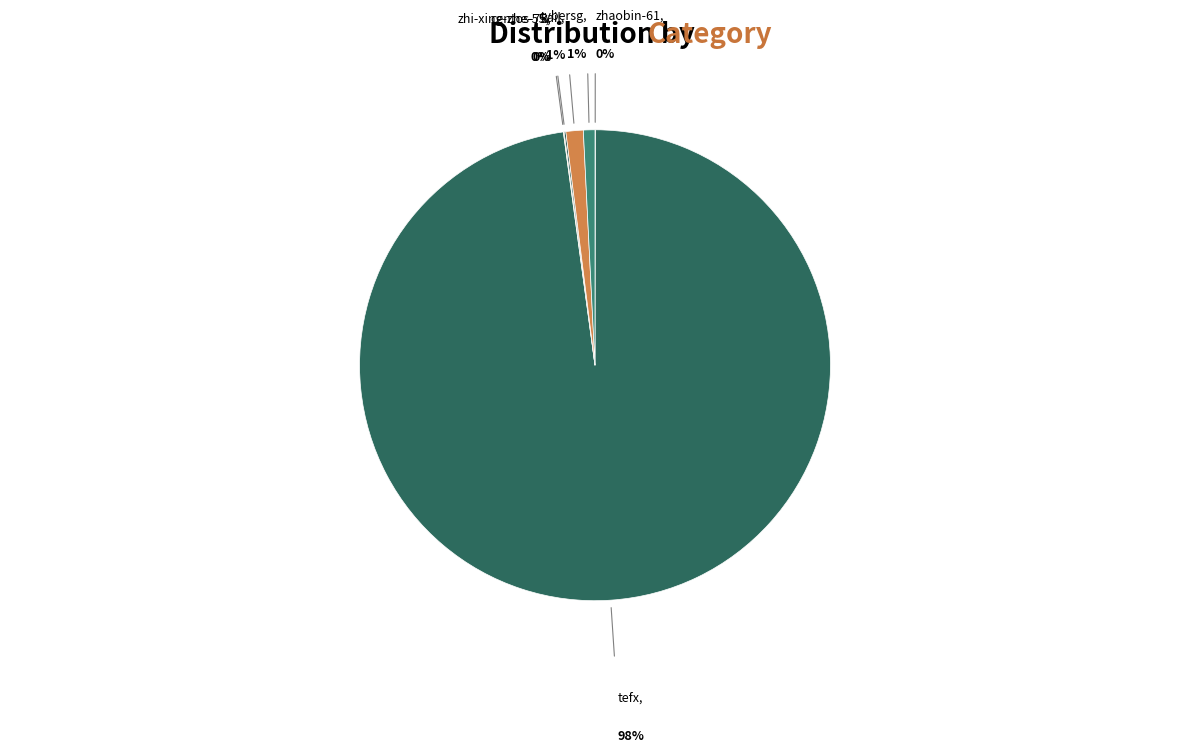

Rank the categories by value from highest to lowest.

tefx, kail, cybersg, centos-75, zhi-xing-zhe-55, zhaobin-61